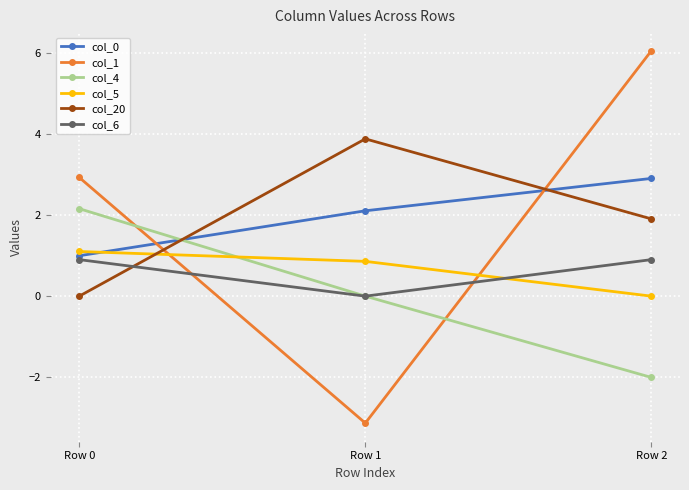

How many lines are shown in the chart?

6